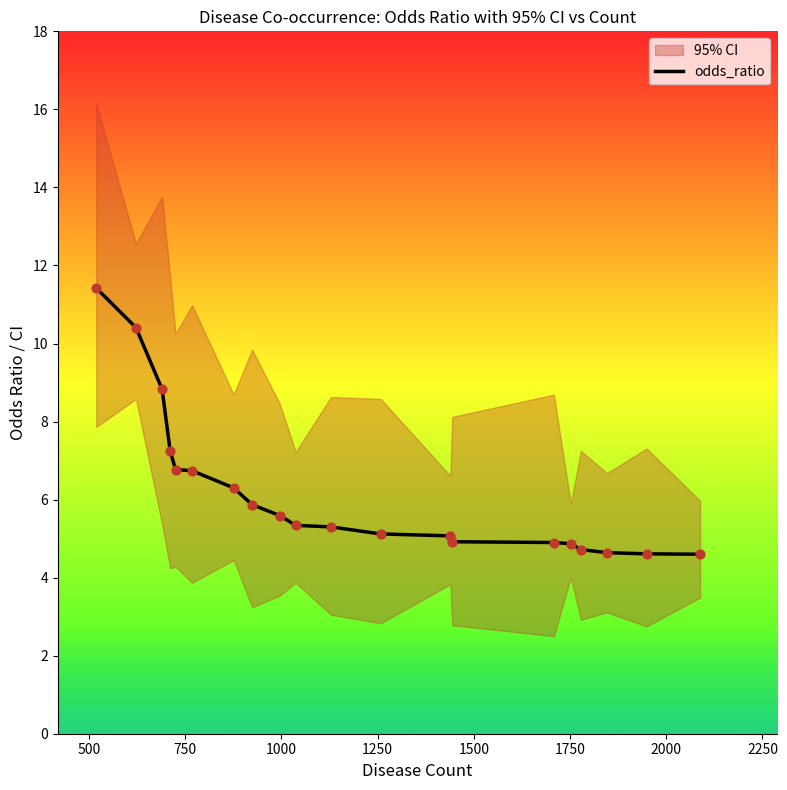

What is the lowest value of the odds_ratio series?

4.6